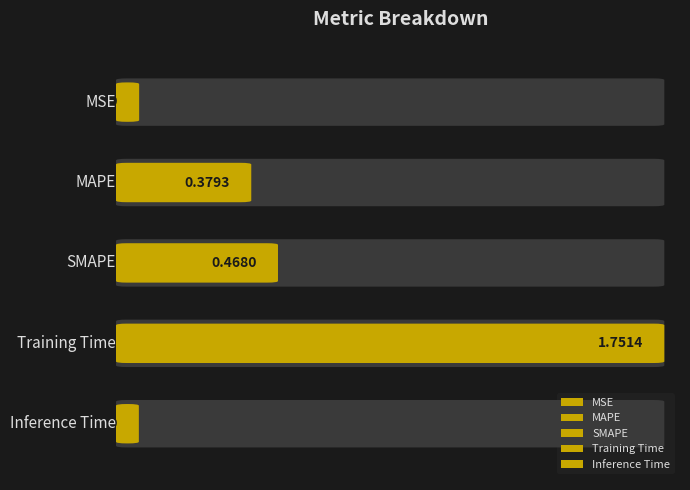

At which label is the value closest to 0?

Inference Time